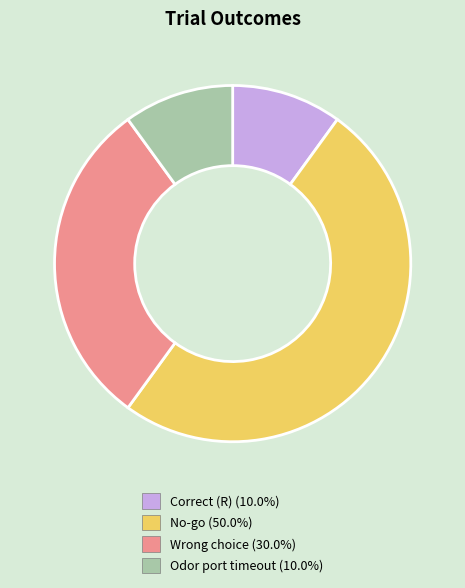

How many segments does this pie chart have?

4